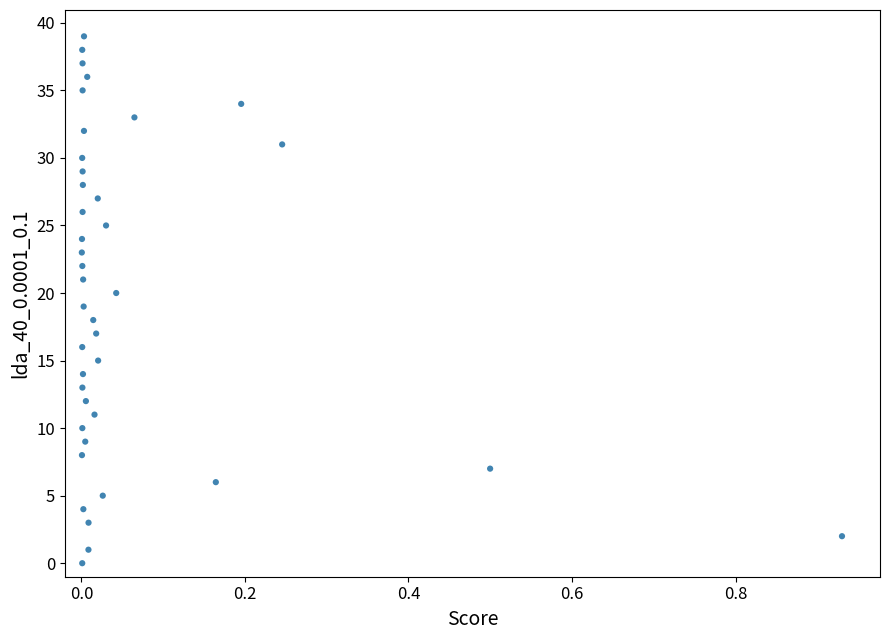

What is the range of Y values (max minus min)?

39